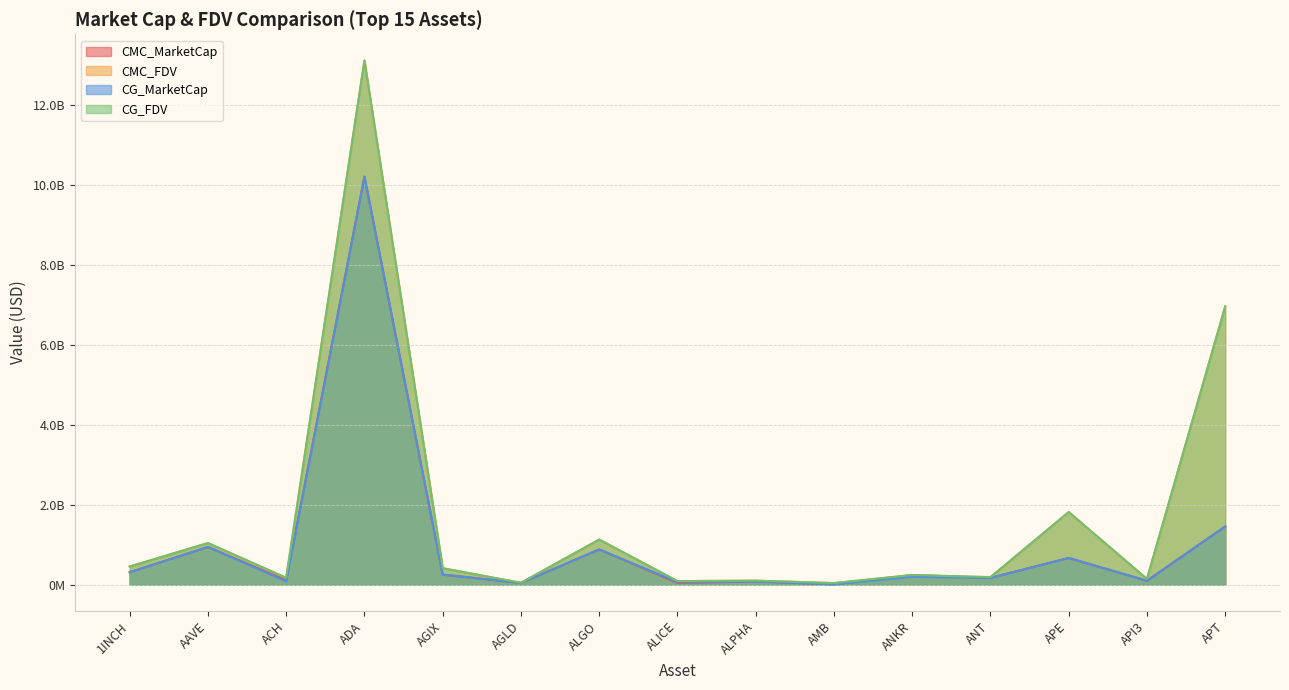

In CG_MarketCap, how many points are lower than both neighbors (excluding endpoints)?

6